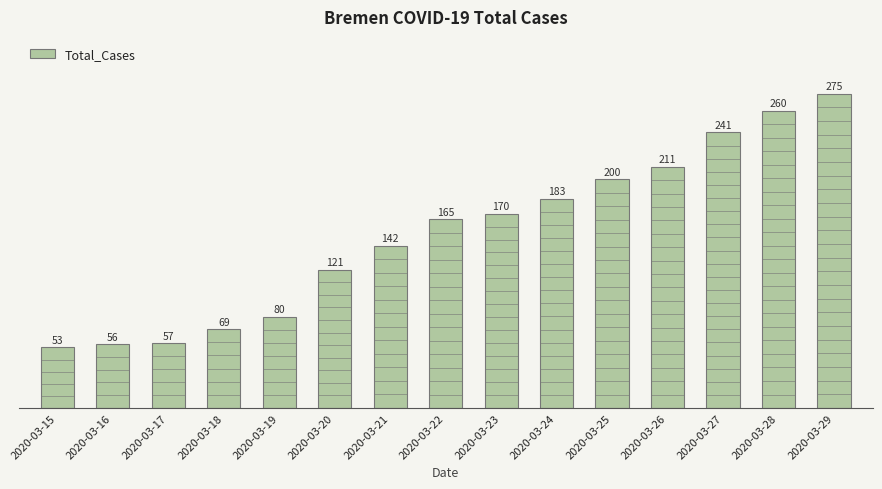

What is the approximate value at 2020-03-25?

200